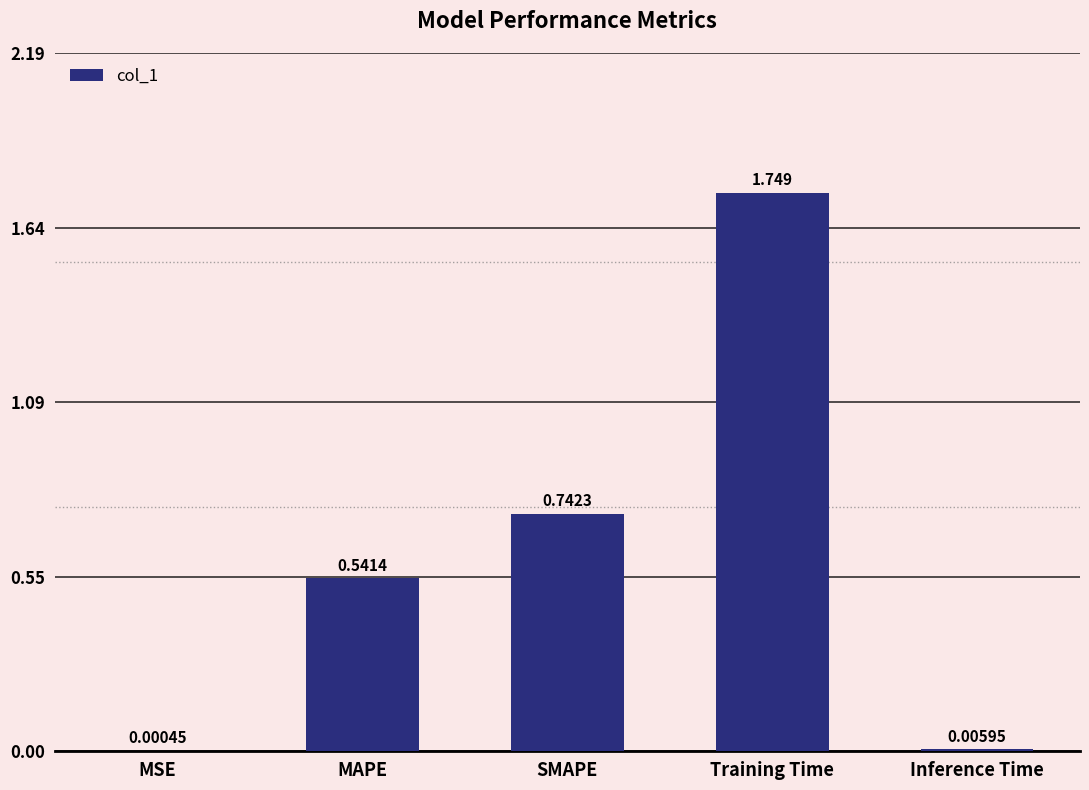

Where is the data nearest to the value 0?

MSE